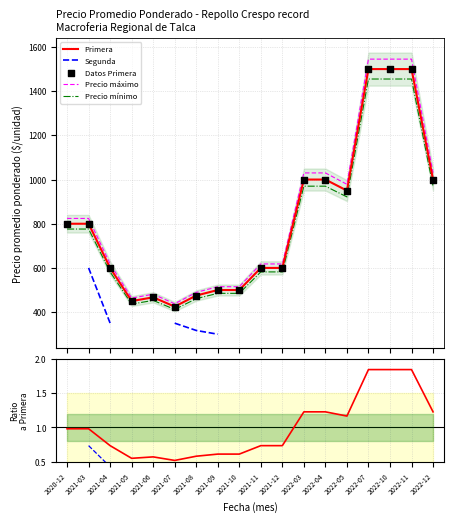

Which series reaches the maximum Y coordinate?

Precio máximo